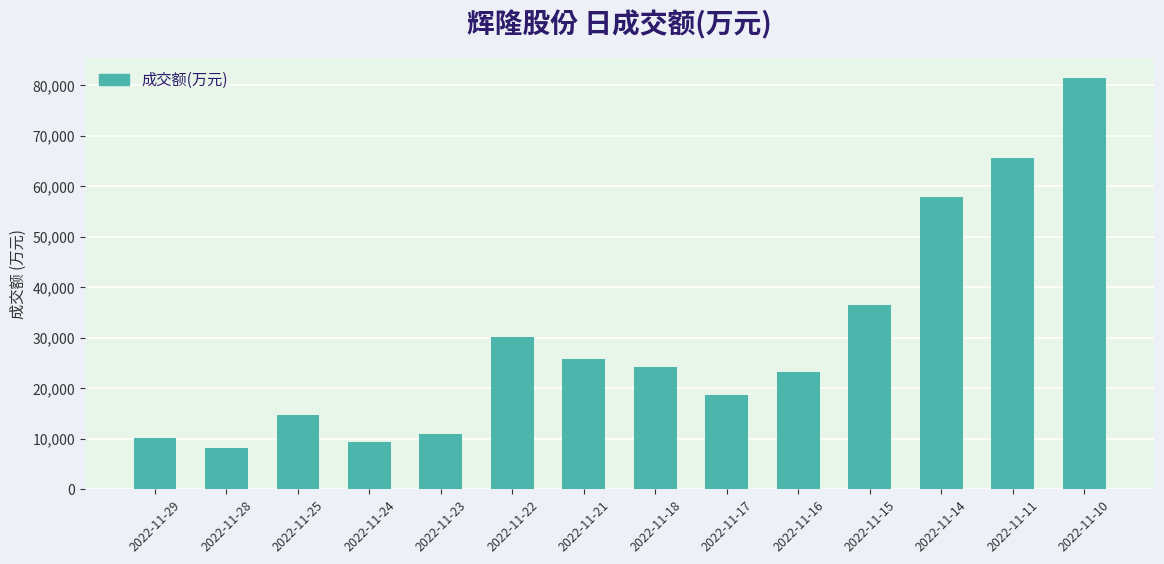

Are the bars horizontal?

No